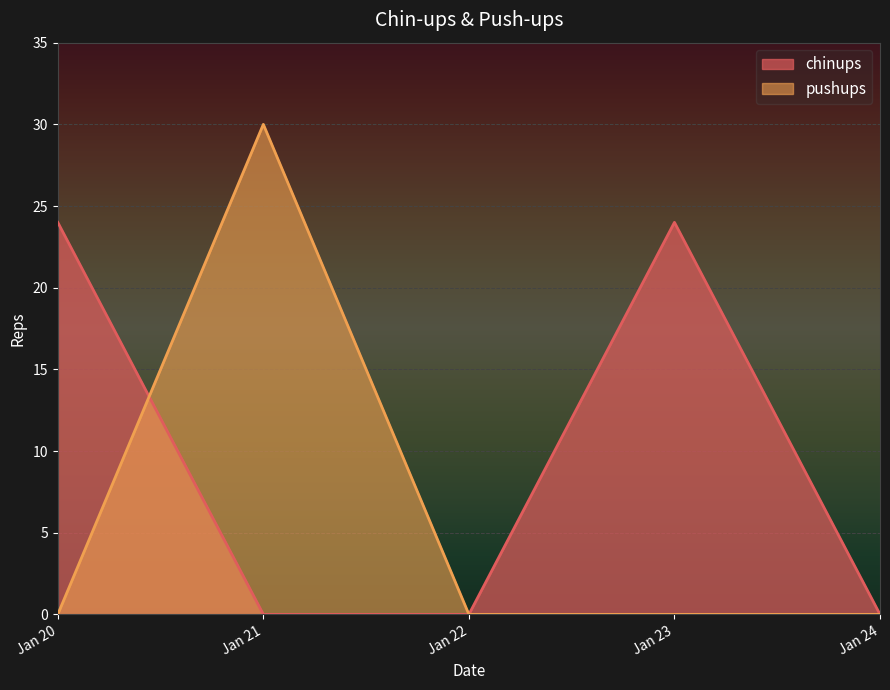

List the series in order of their peak value, highest first.

pushups, chinups